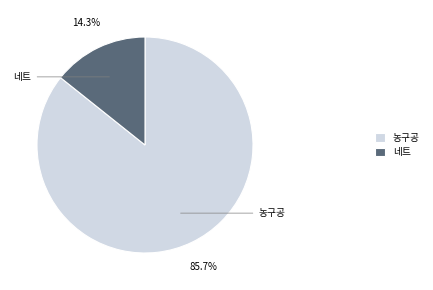

To the nearest percent, what is the difference between the largest and smallest slice percentages?

71%